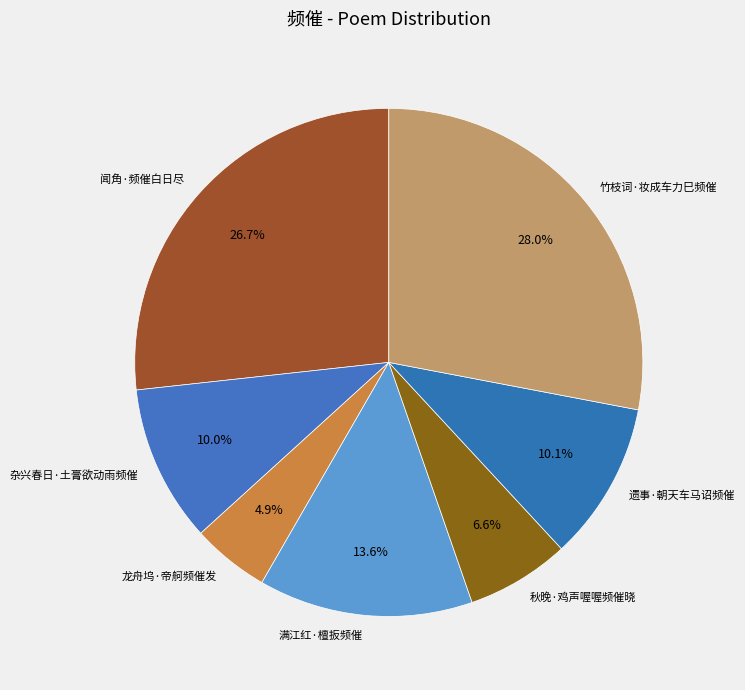

To the nearest percent, what is the difference between the 竹枝词·妆成车力巳频催 and 满江红·檀扳频催 slice percentages?

14%